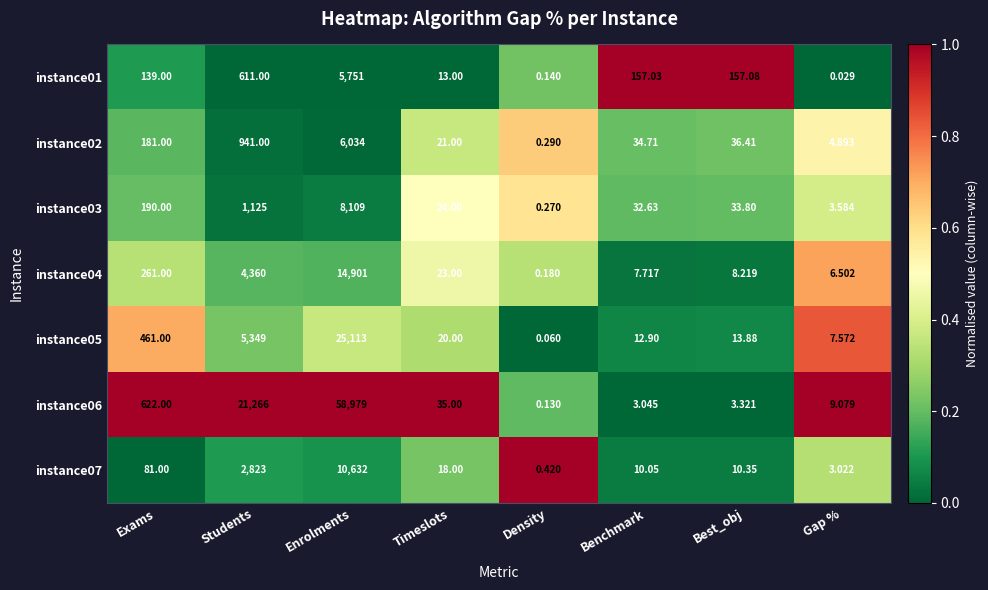

At which category is the sum across all series the highest?

Enrolments